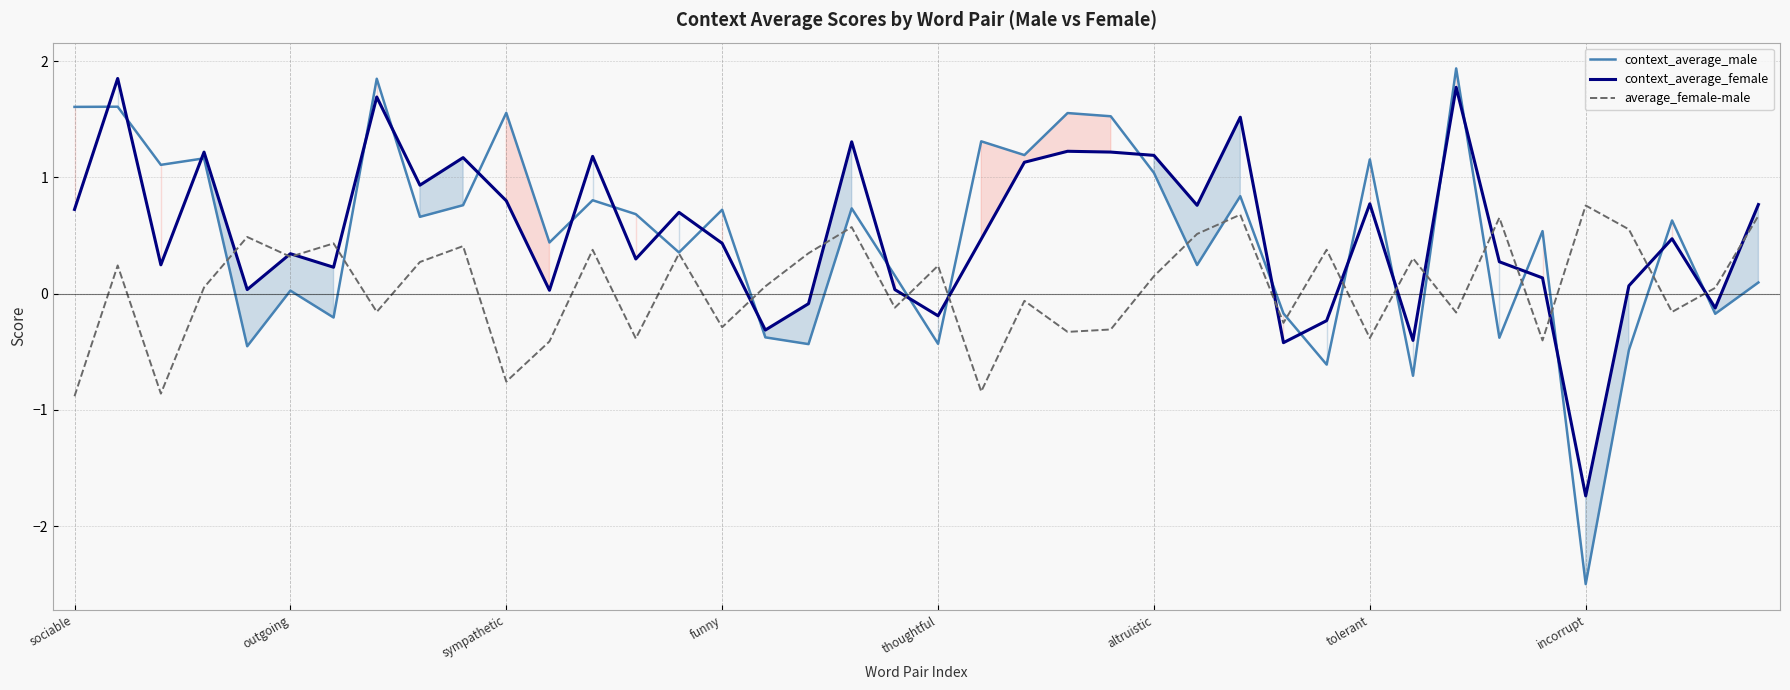

Rank the series by their maximum value, from lowest to highest.

average_female-male, context_average_female, context_average_male